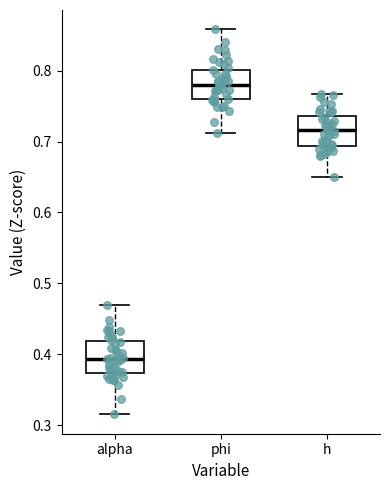

Which box has the lowest median line?

alpha